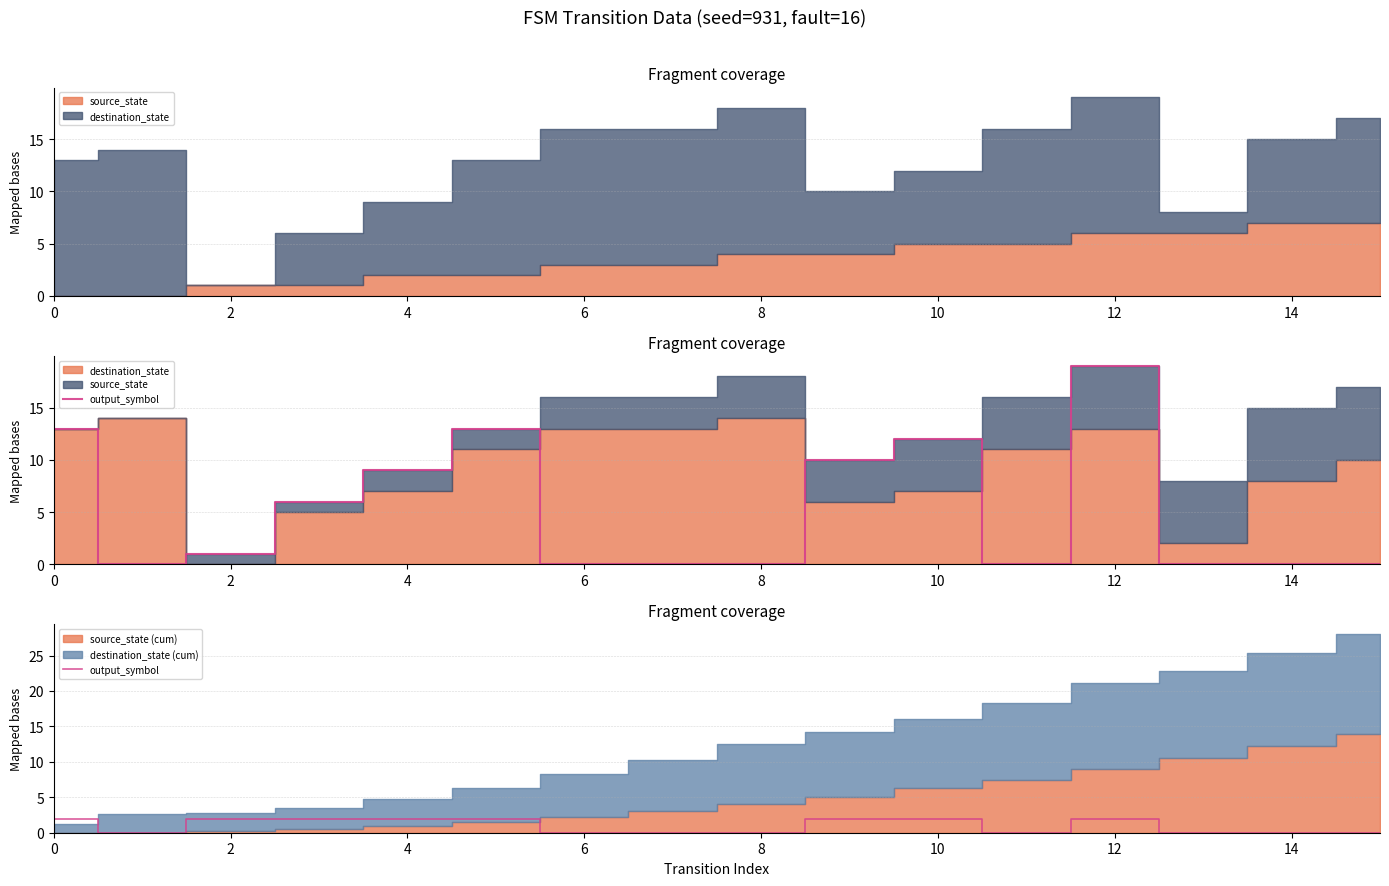

How many values are below 2?

8